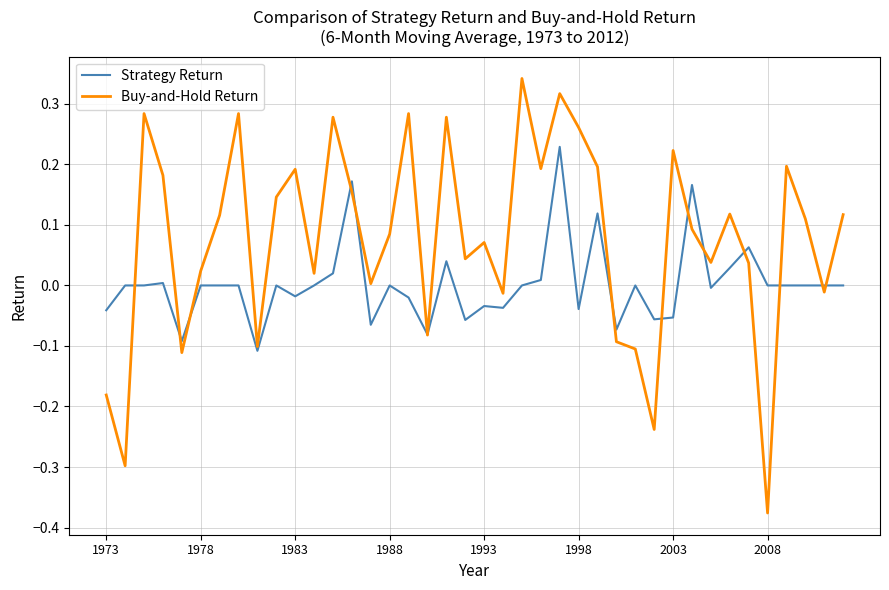

Which series has the largest range (max minus min)?

Buy-and-Hold Return